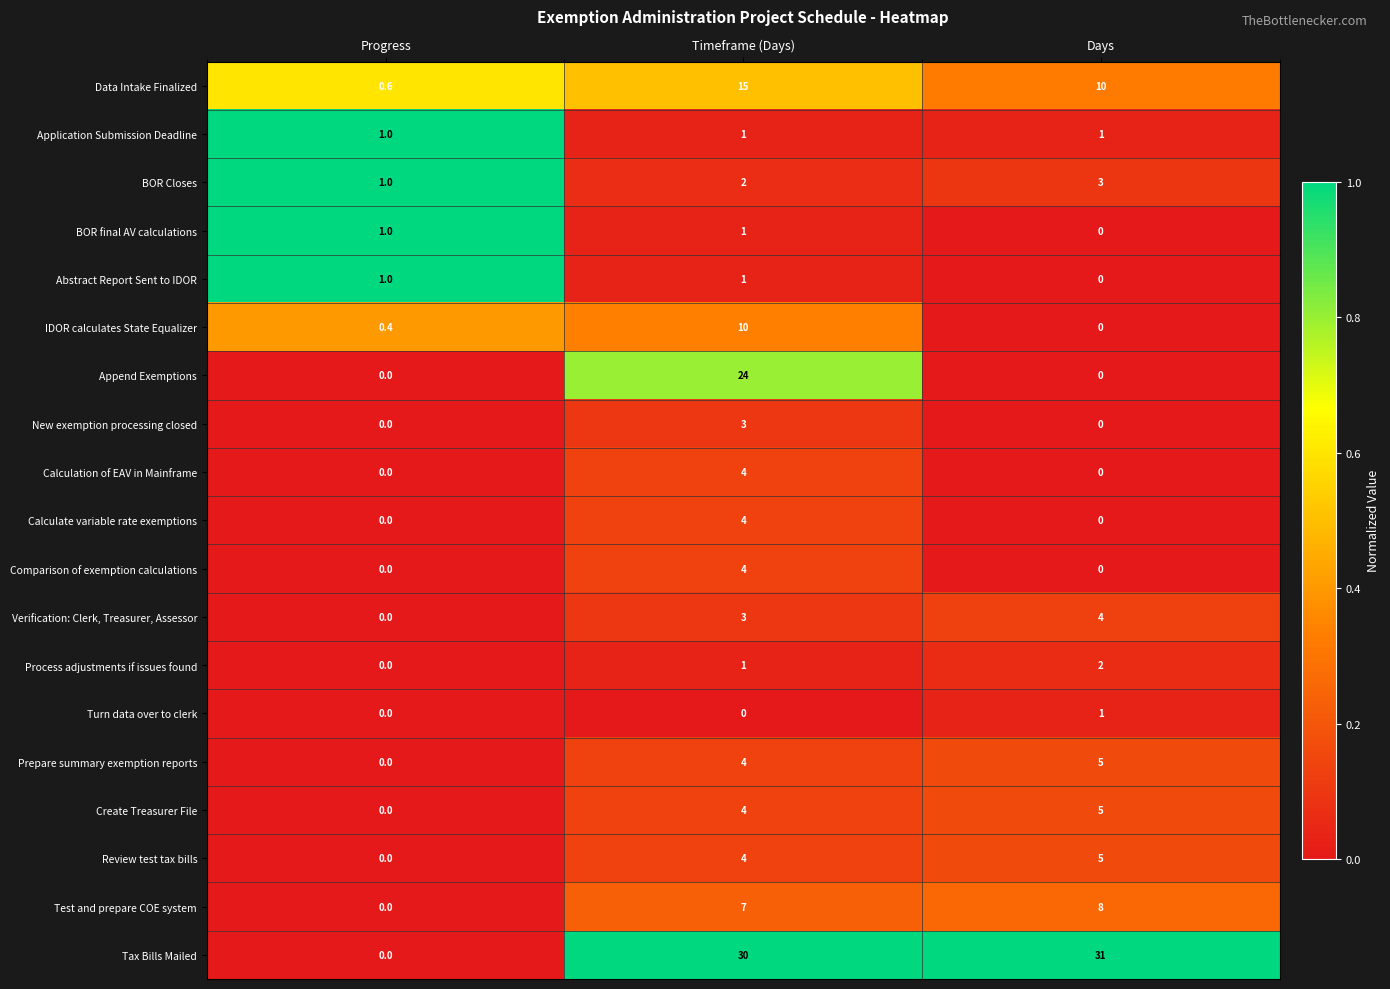

True or false: Comparison of exemption calculations has a value of 0.0 at Progress.

True